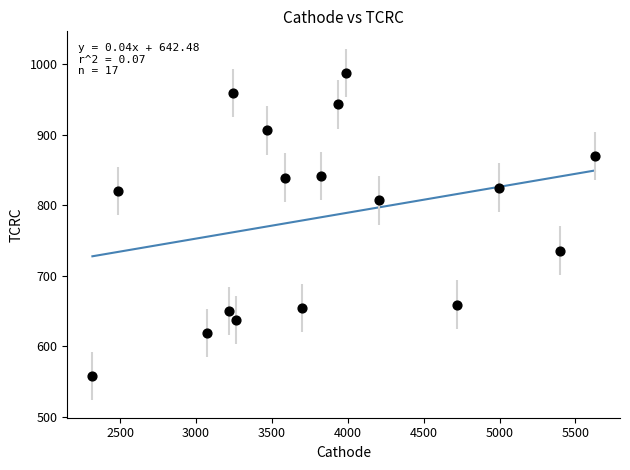

What is the range of Y values (max minus min)?

429.5